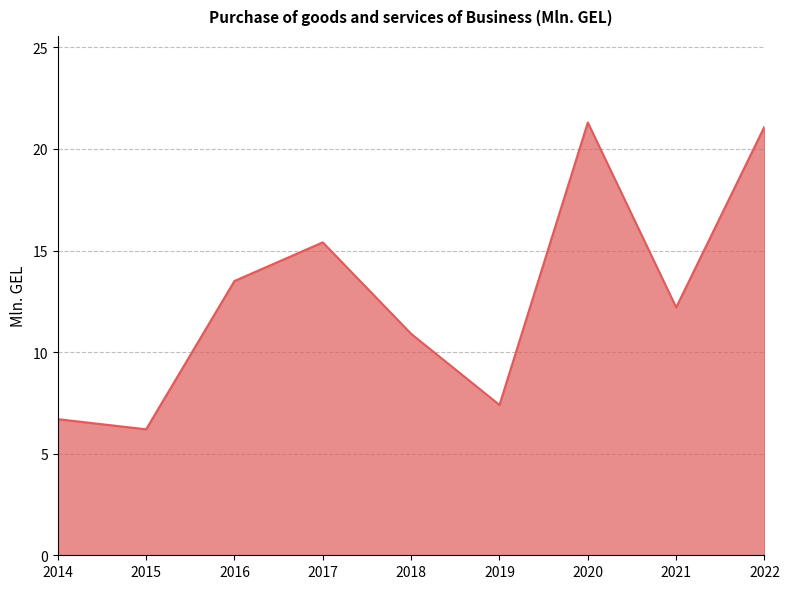

True or false: the data shows 12.2 at 2021.

True